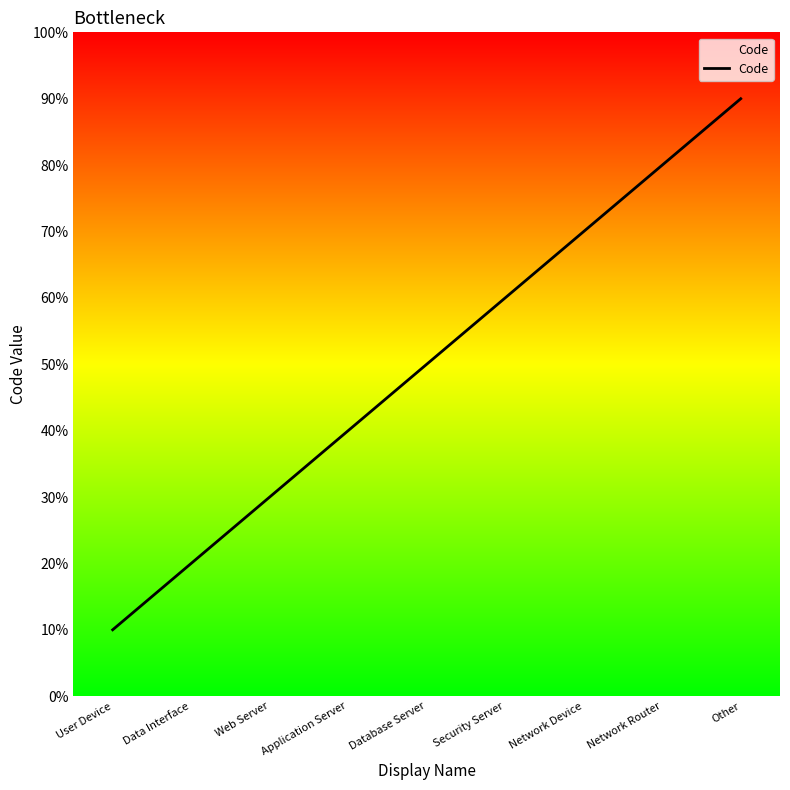

How many lines are shown in the chart?

1